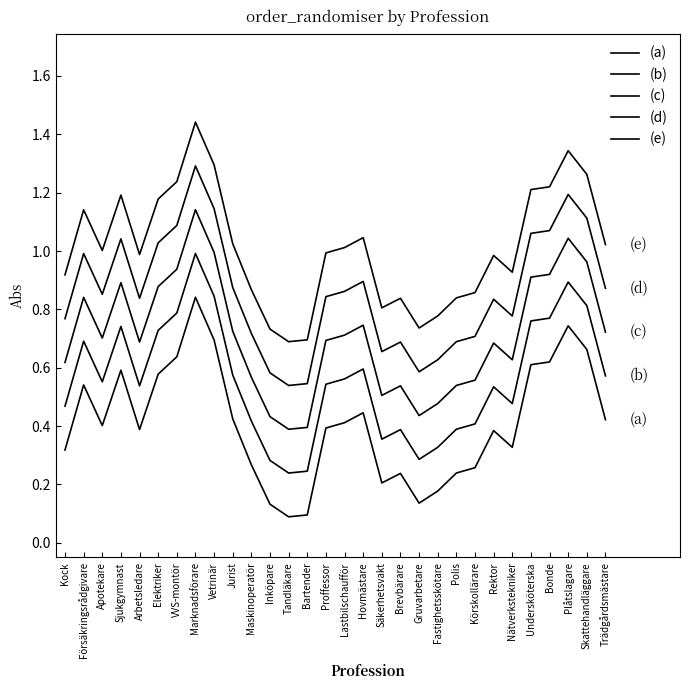

Is this an area chart (filled region under the line)?

No